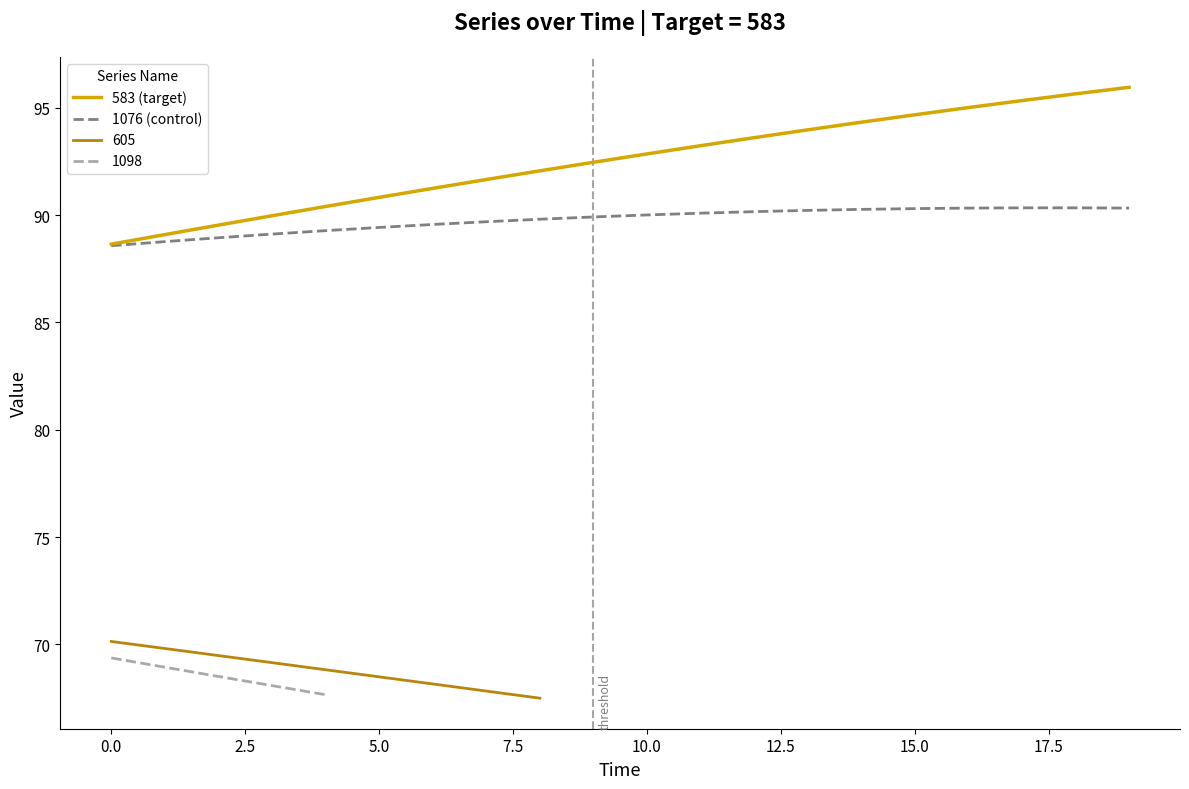

What is the label of the 5th point from the right?

15